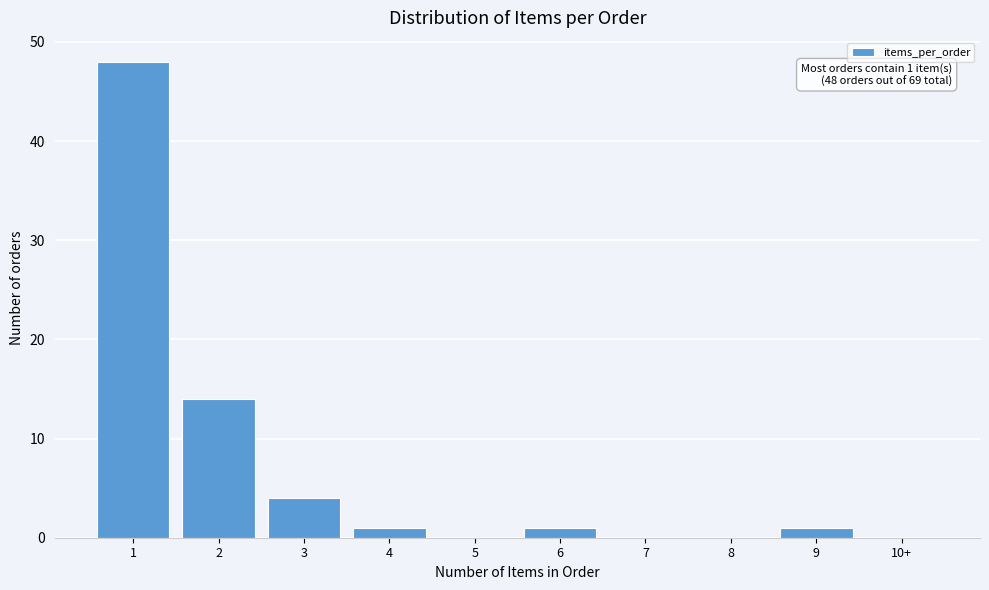

Reading left to right, transcribe all the data shown in this chart.

1=48	2=14	3=4	4=1	5=0	6=1	7=0	8=0	9=1	10+=0